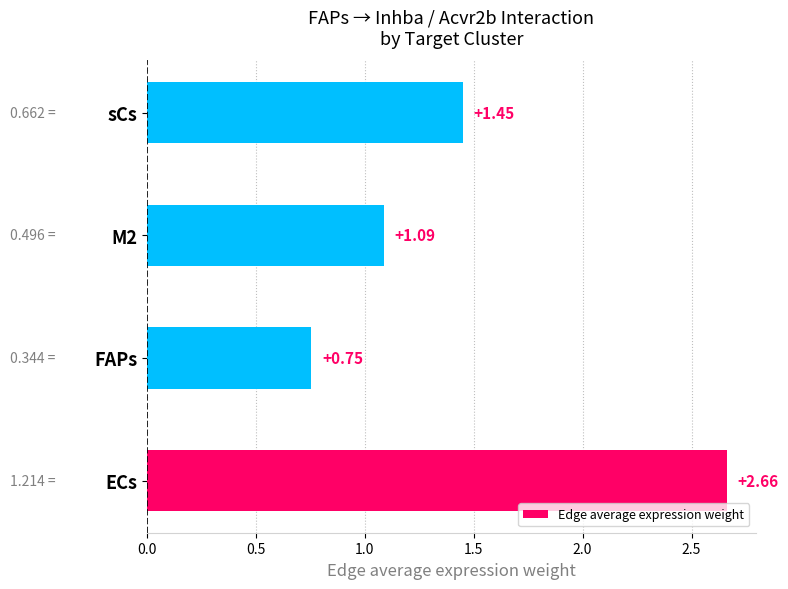

Count the number of values greater than 1.

3